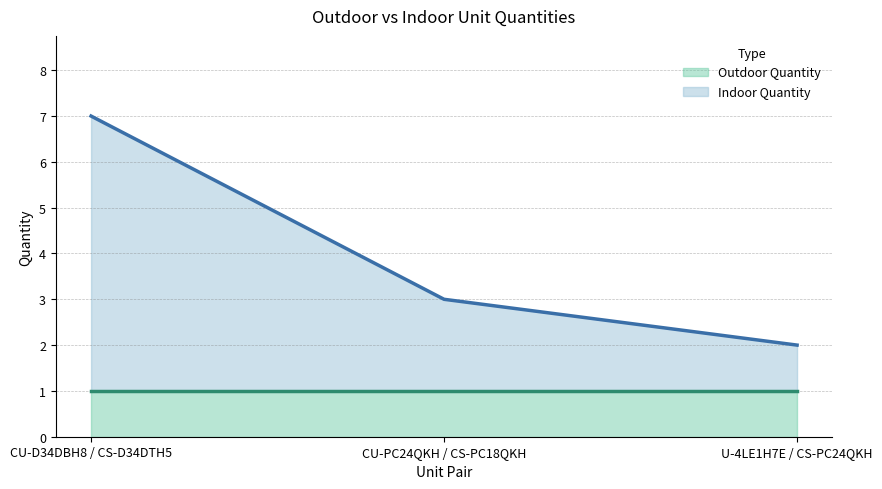

At which category is the sum across all series the highest?

CU-D34DBH8 / CS-D34DTH5